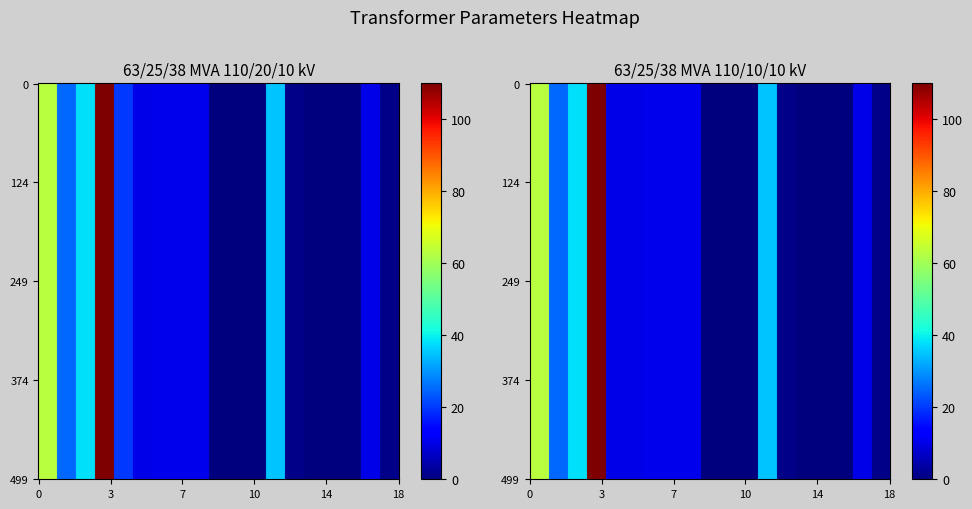

The value of 63/25/38 MVA 110/10/10 kV at shift_mv_degree is 0.0. True or false?

True